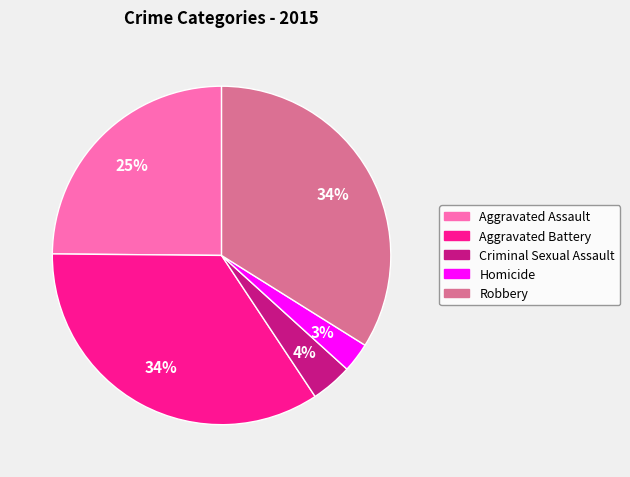

Is there any slice that represents more than half of the pie?

No